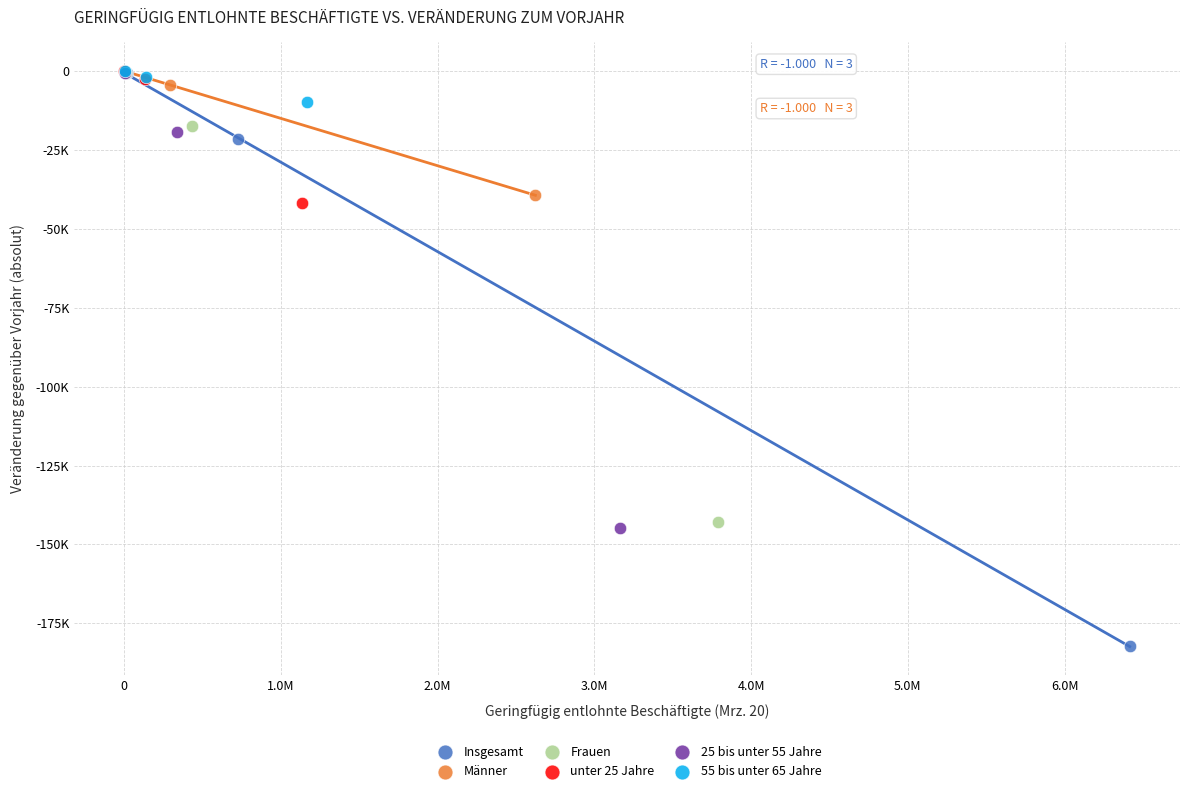

What are all the series names shown in the legend?

Insgesamt, Männer, Frauen, unter 25 Jahre, 25 bis unter 55 Jahre, 55 bis unter 65 Jahre